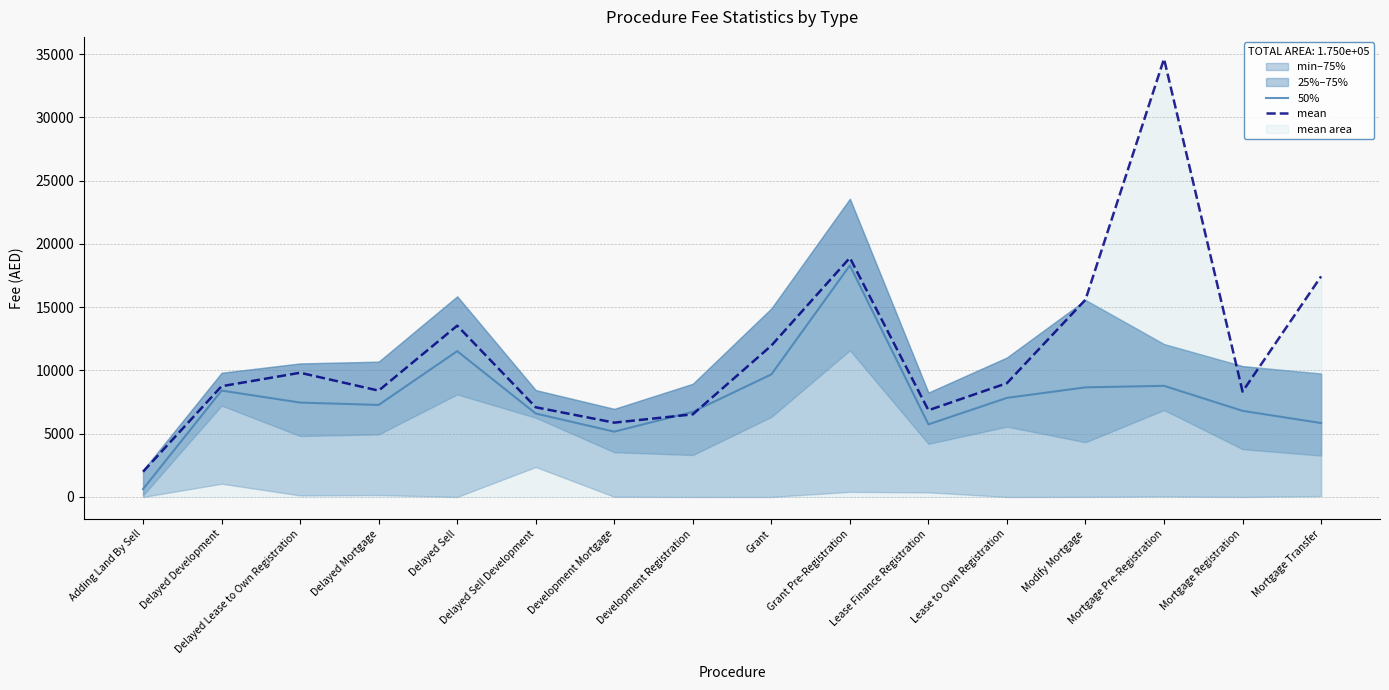

List the series in order of their overall mean, highest first.

mean, 50%